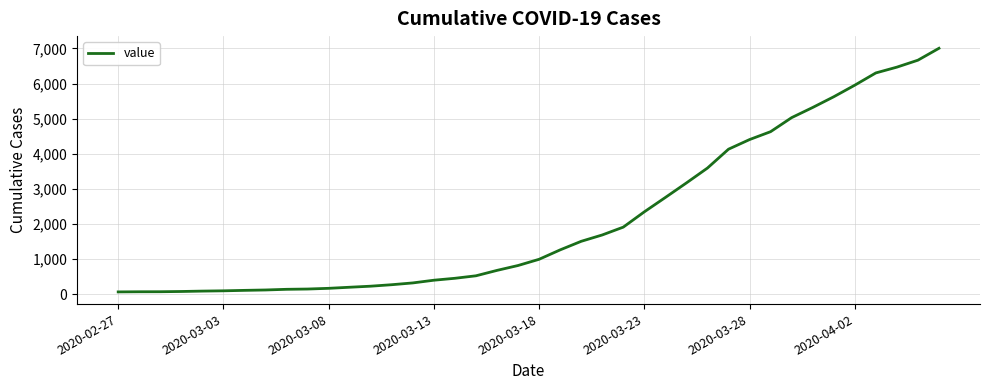

What is the greatest value displayed?

7003